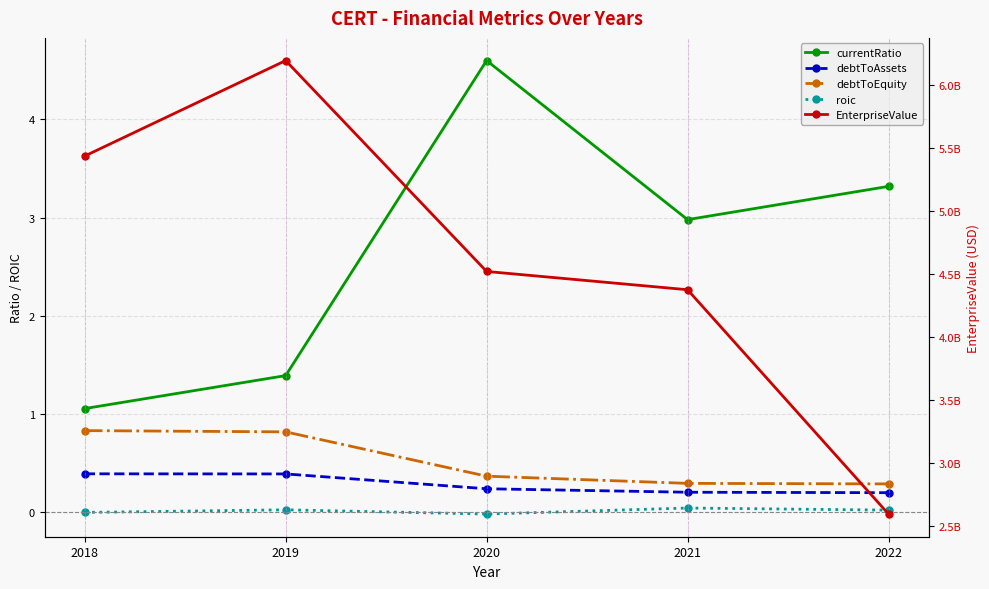

How many categories are shown in the chart?

5